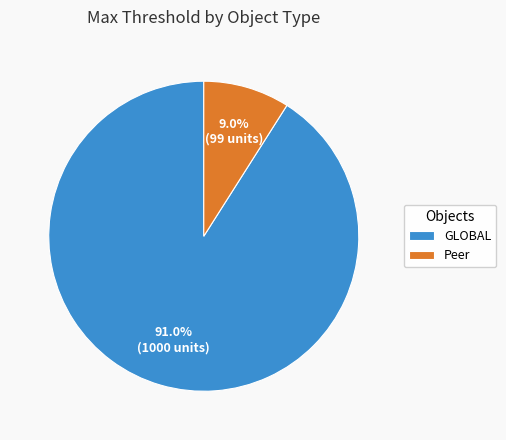

To the nearest percent, what is the difference between the largest and smallest slice percentages?

82%